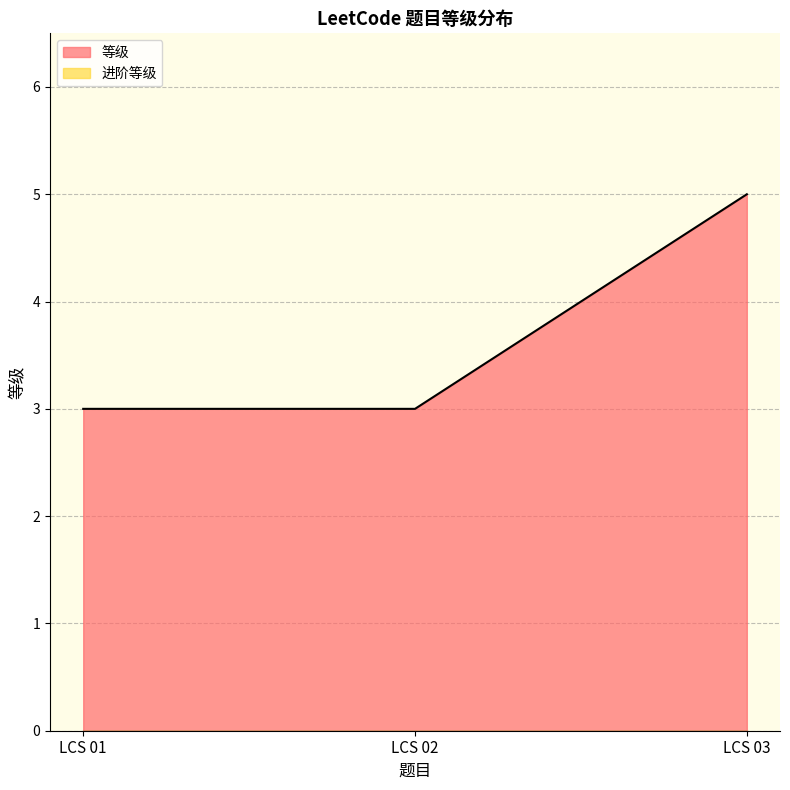

The chart shows a value of 8 at LCS 03. True or false?

False